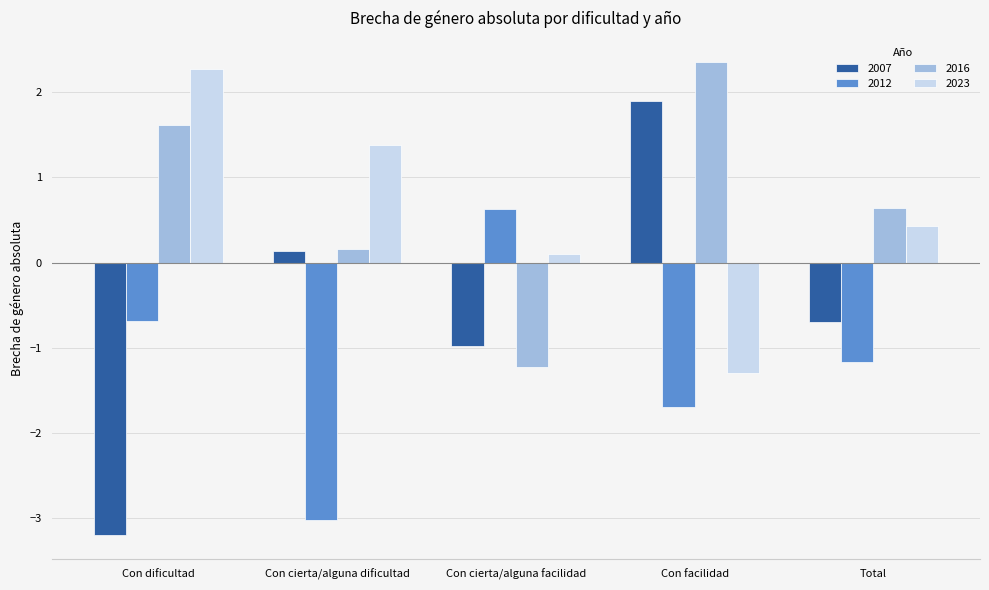

Reading left to right, list all the values displayed in this chart.

2007: -3.2	0.1	-1.0	1.9	-0.7
2012: -0.7	-3.0	0.6	-1.7	-1.2
2016: 1.6	0.2	-1.2	2.4	0.6
2023: 2.3	1.4	0.1	-1.3	0.4